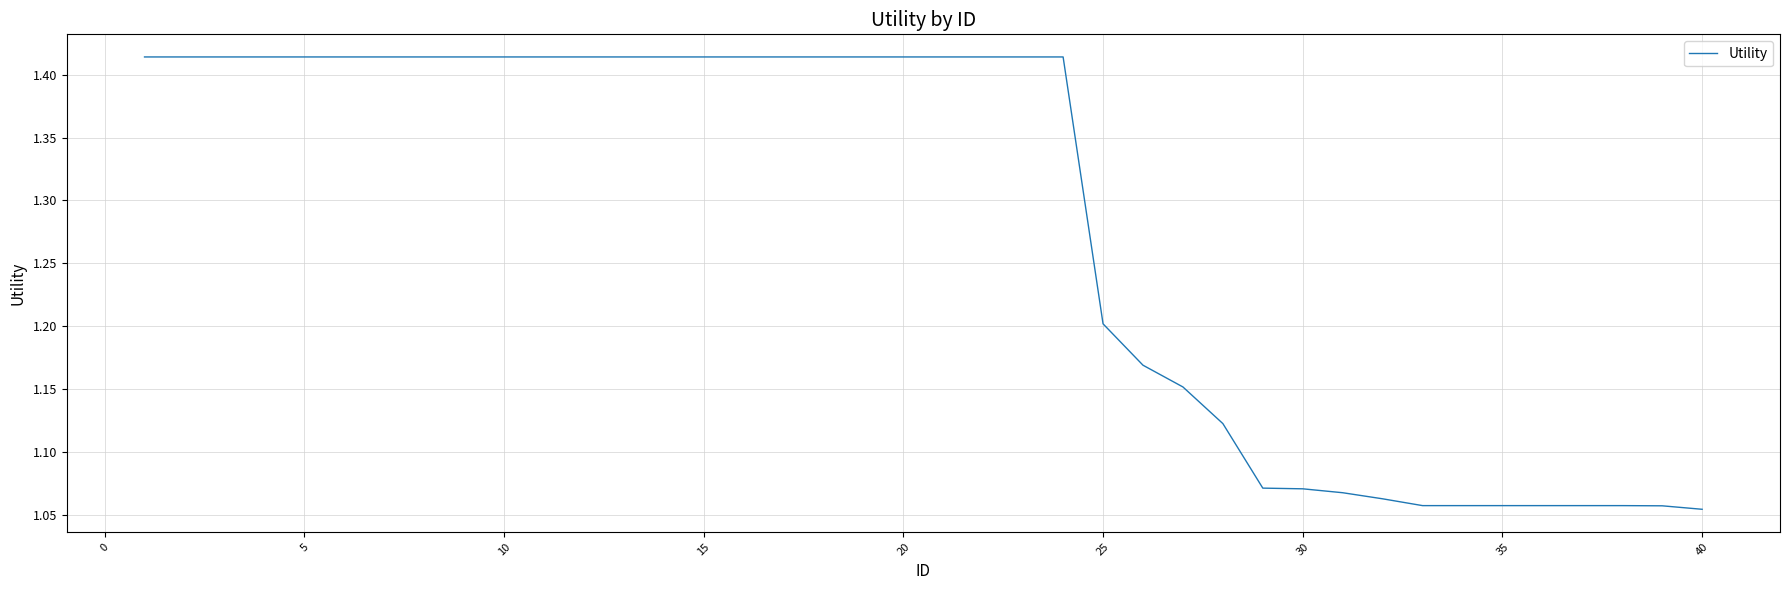

What is the difference between the maximum and minimum values?

0.4